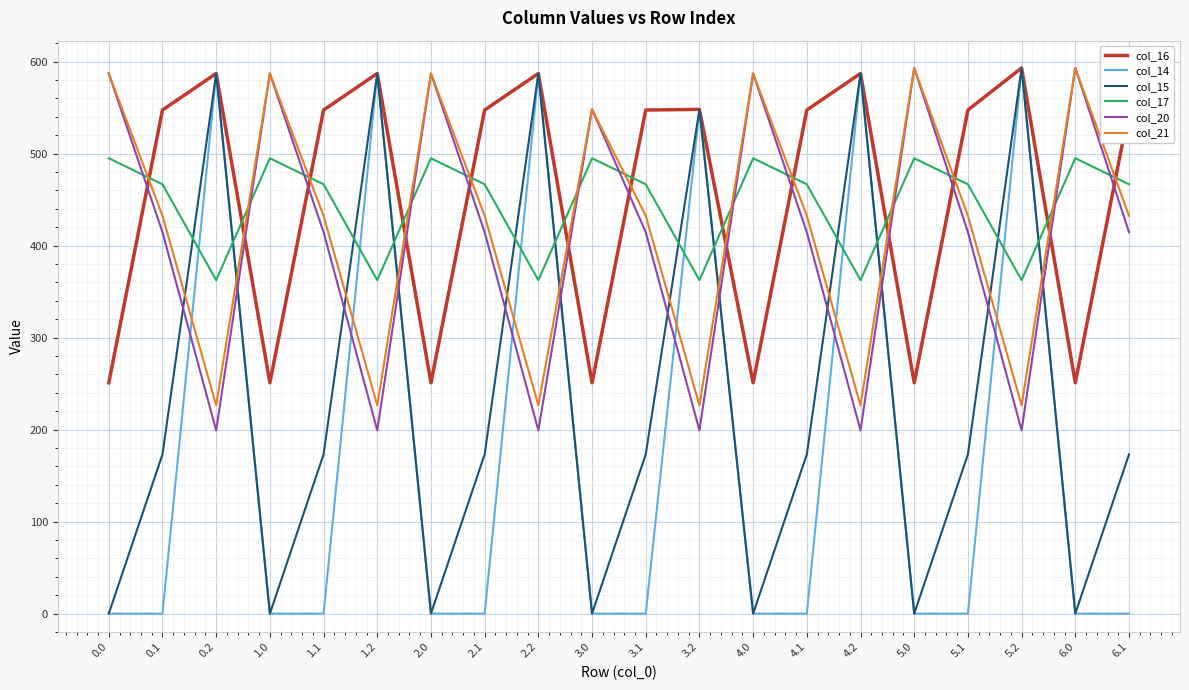

True or false: col_21 and col_16 intersect in this chart.

True